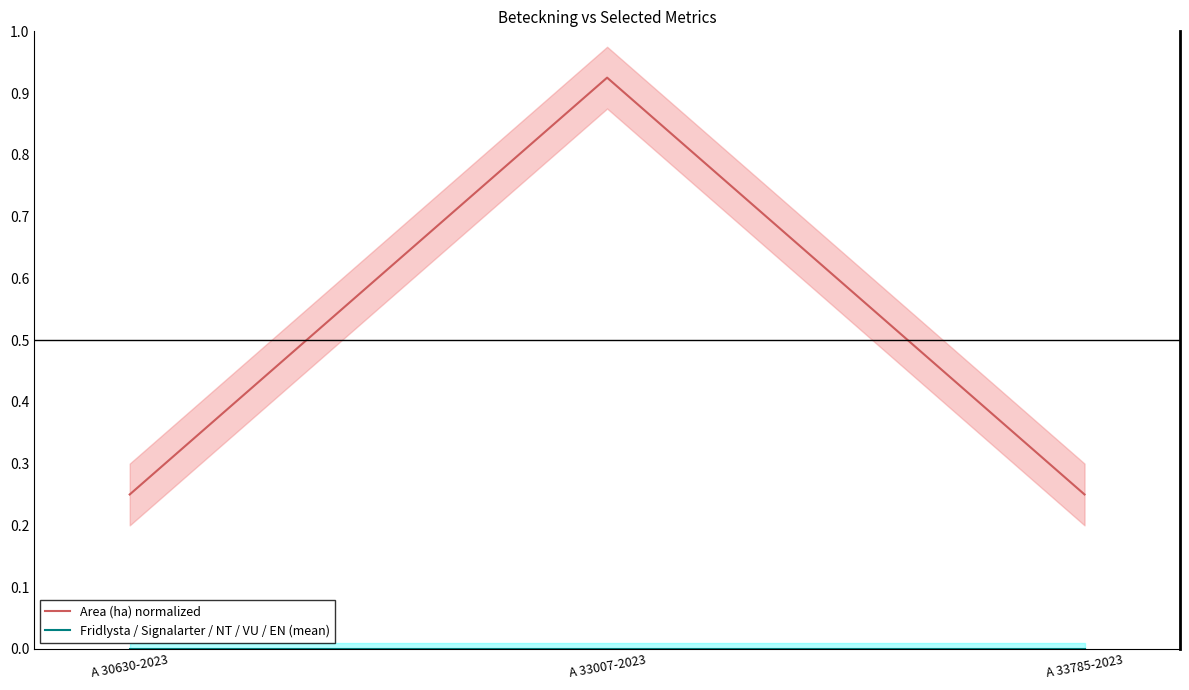

Does the chart display data point markers on the line(s)?

No